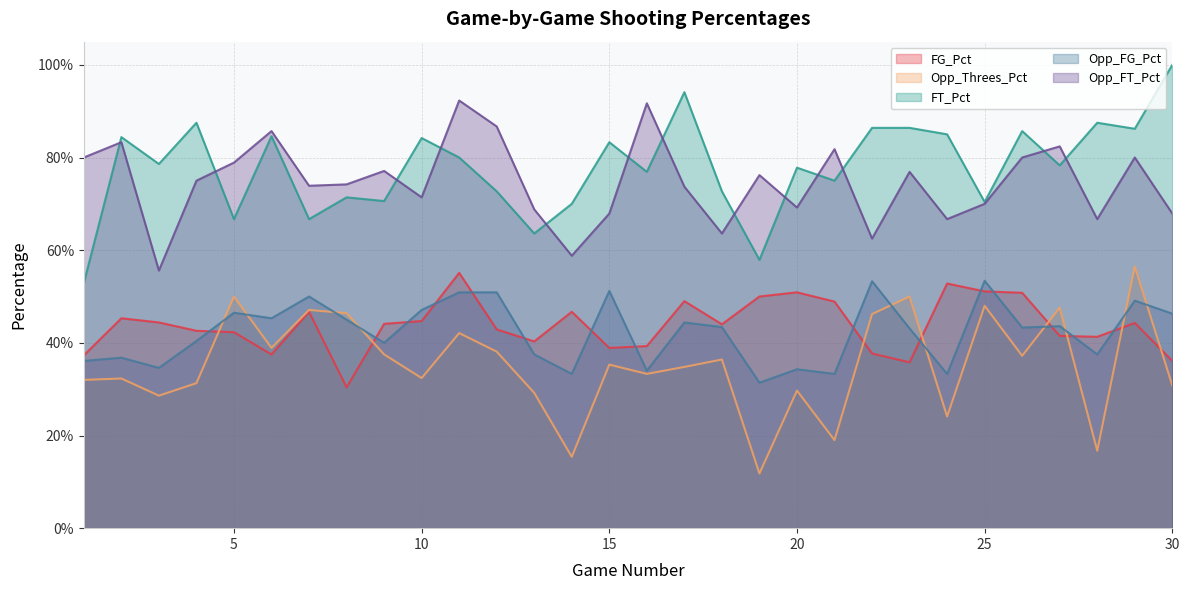

Does the chart have visible grid lines?

Yes